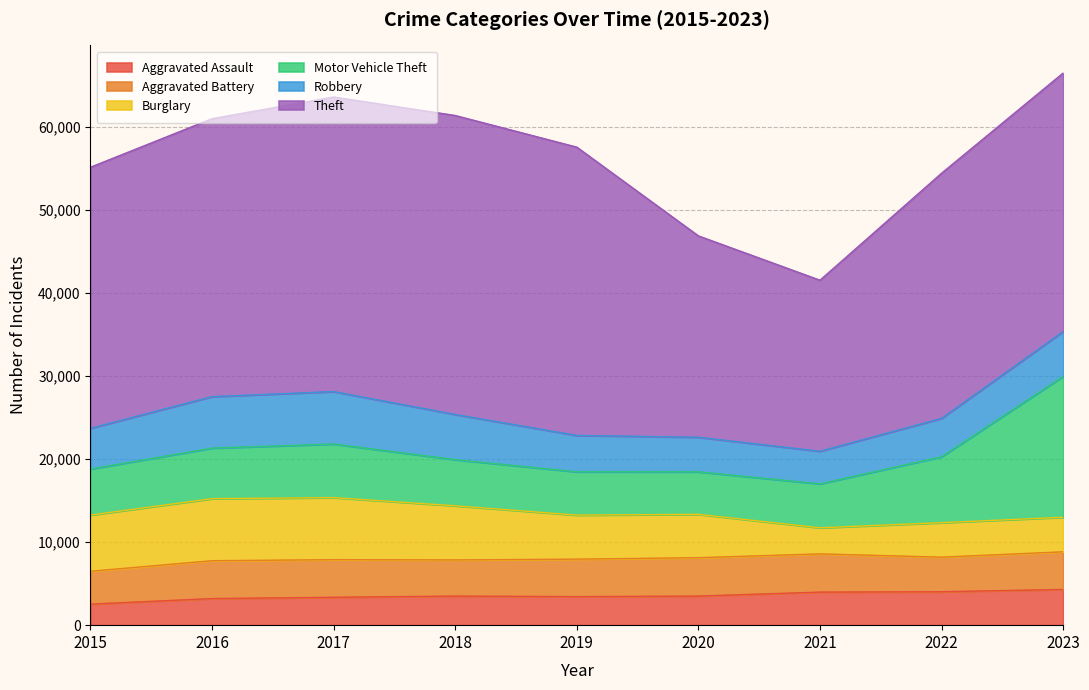

True or false: Theft and Aggravated Battery intersect in this chart.

False